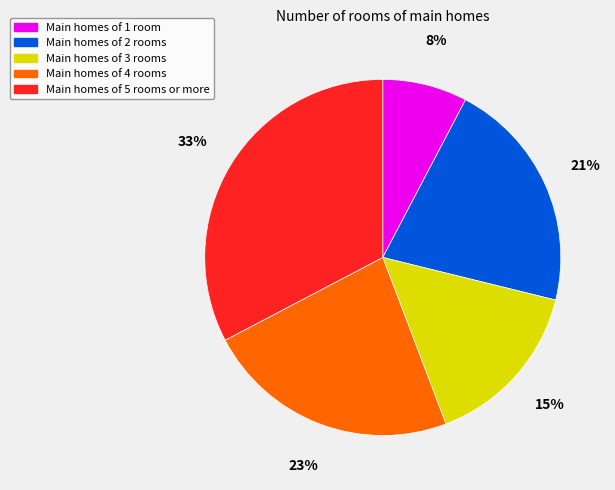

To the nearest percent, what is the difference between the largest and smallest slice percentages?

25%